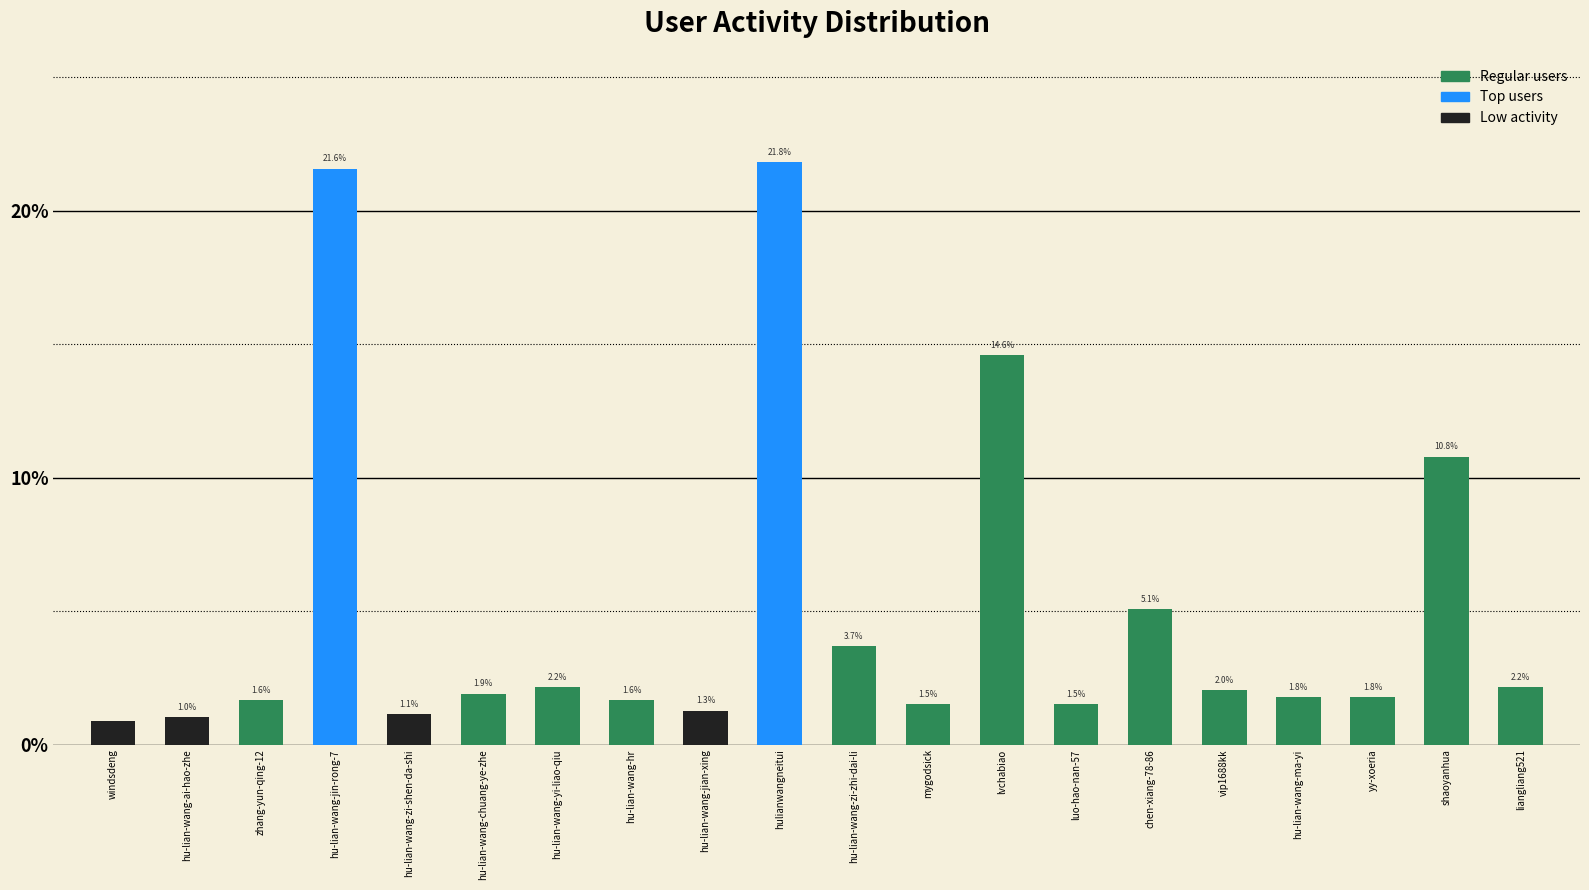

Count the number of values greater than 1.

19